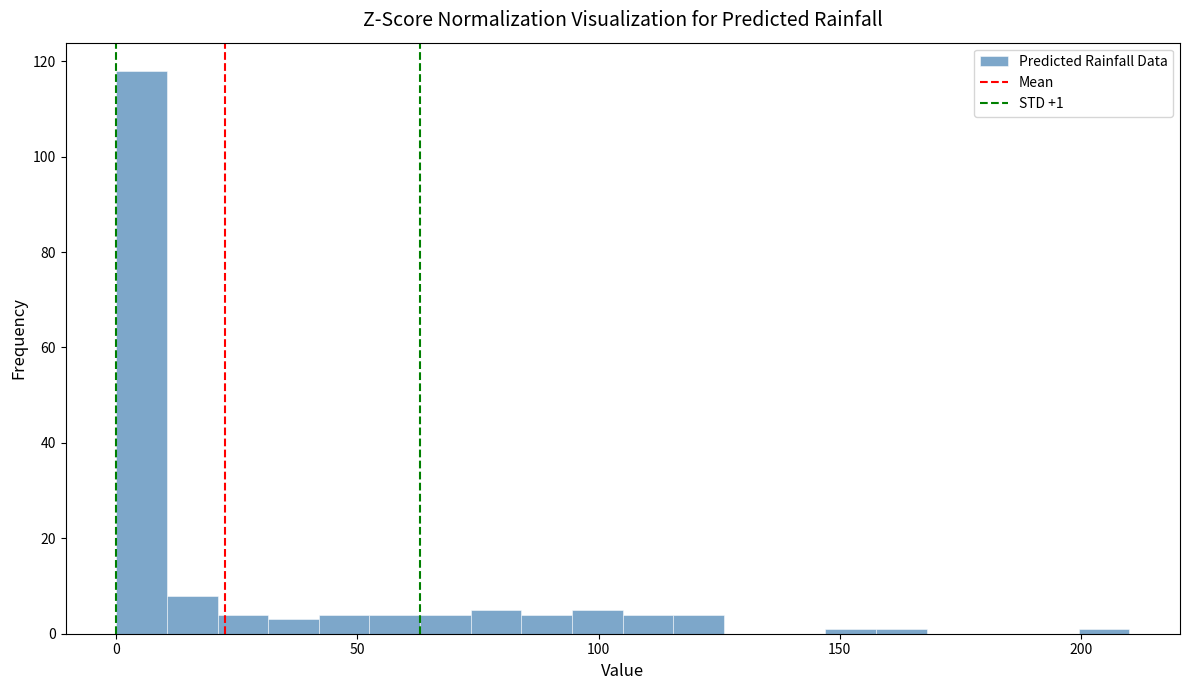

Around what value on the x-axis is the tallest bar? Give the approximate position of its centre, as read against the axis.

5